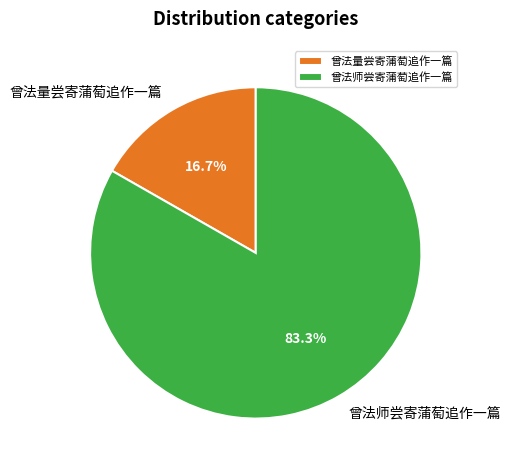

Is it true that 曾法师尝寄蒲萄追作一篇 is 97% of the pie?

False